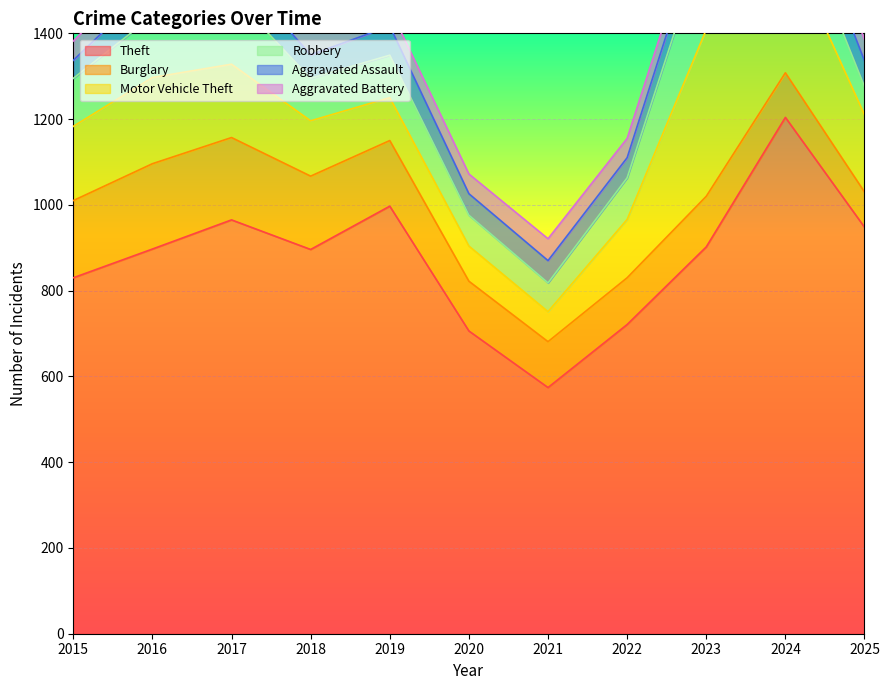

What is the minimum value shown in the chart?

41